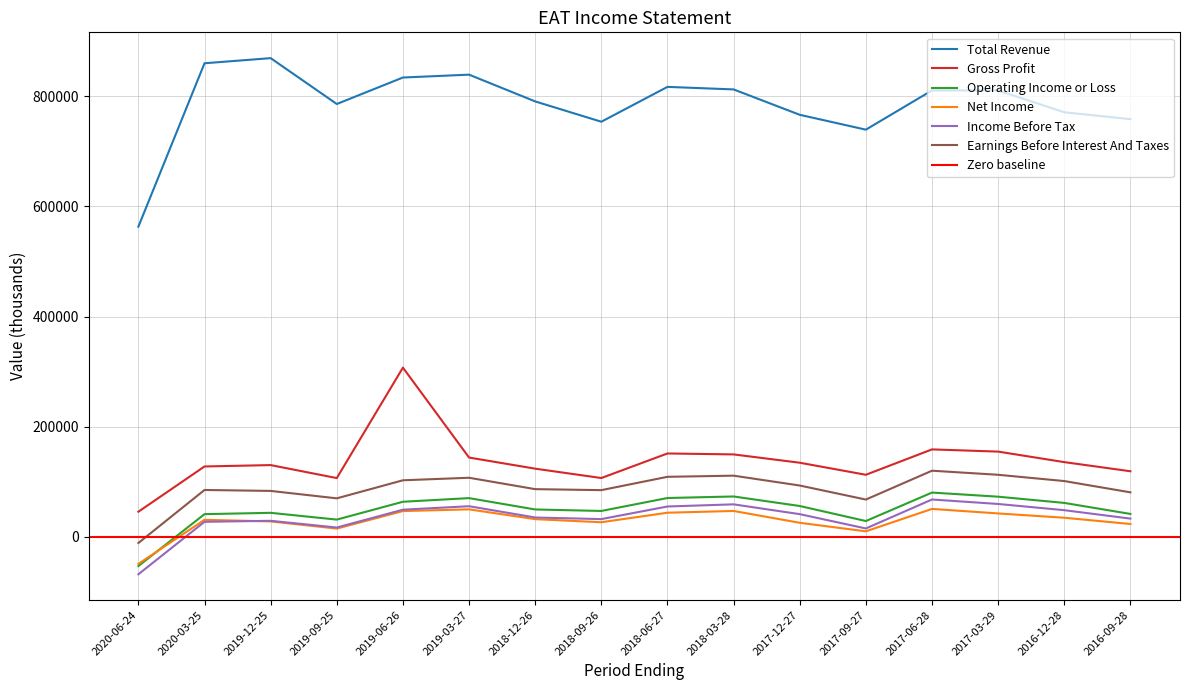

At which category does Gross Profit reach its first local valley?

2019-09-25